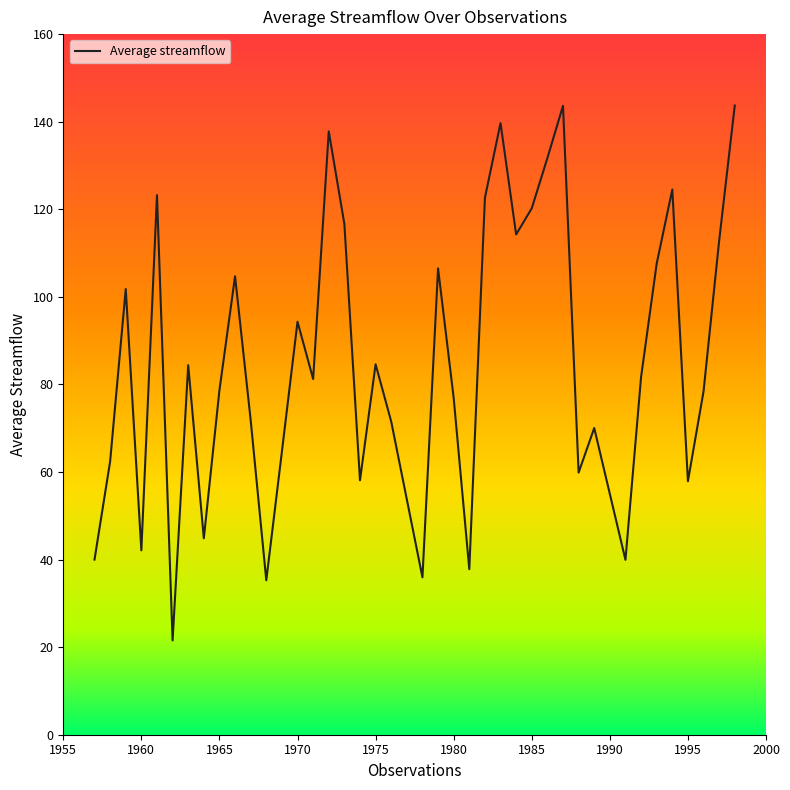

What is the maximum value shown in the chart?

143.7